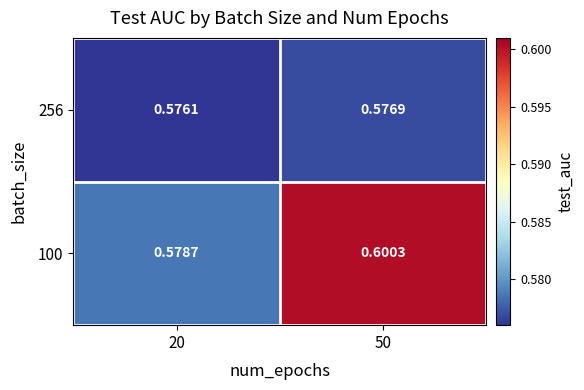

Which has a higher value, 50 or 20?

50